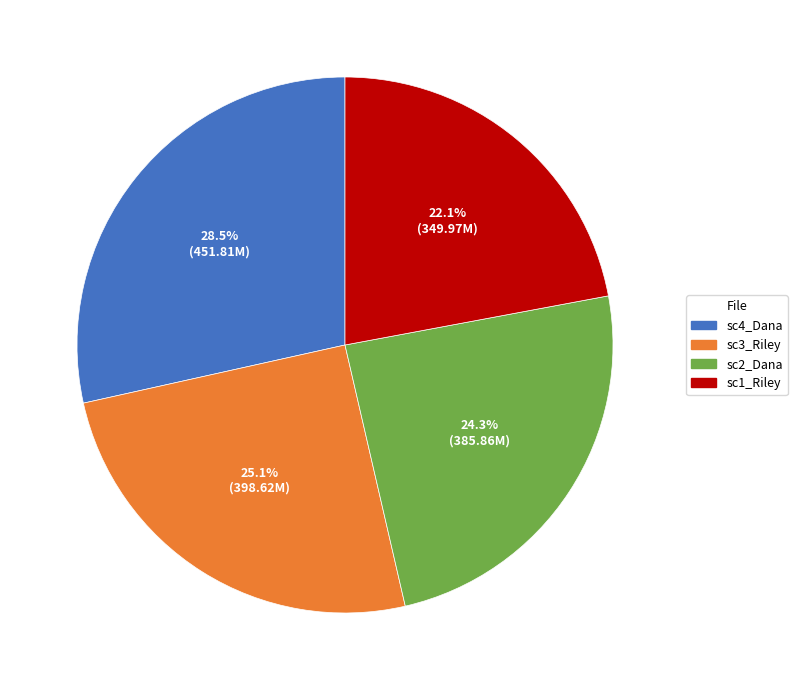

What percentage is NOT represented by sc1_Riley?

77.9%